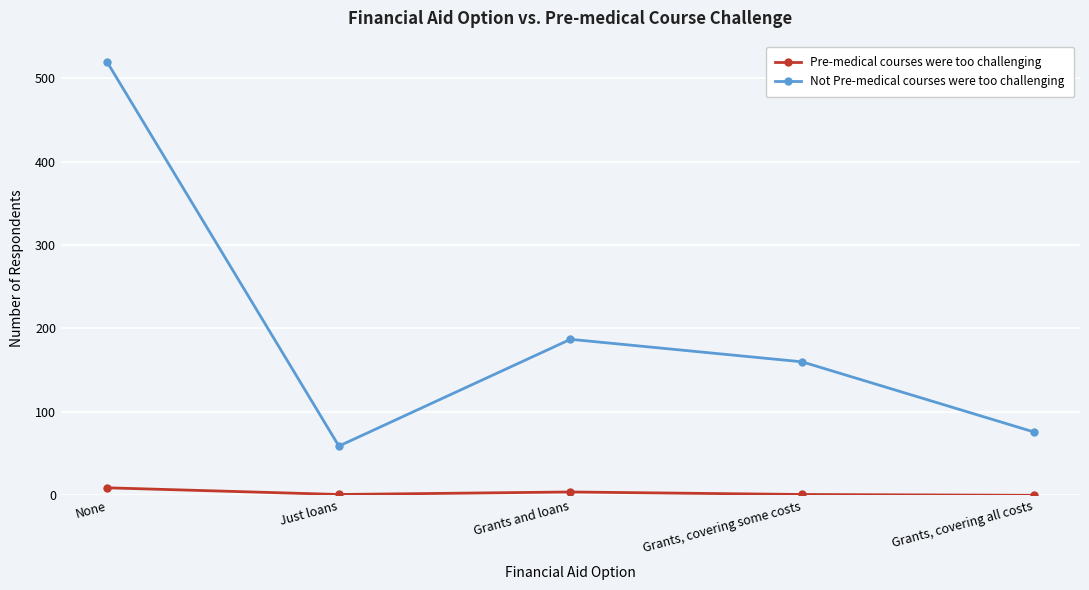

How many distinct data groups are displayed?

2